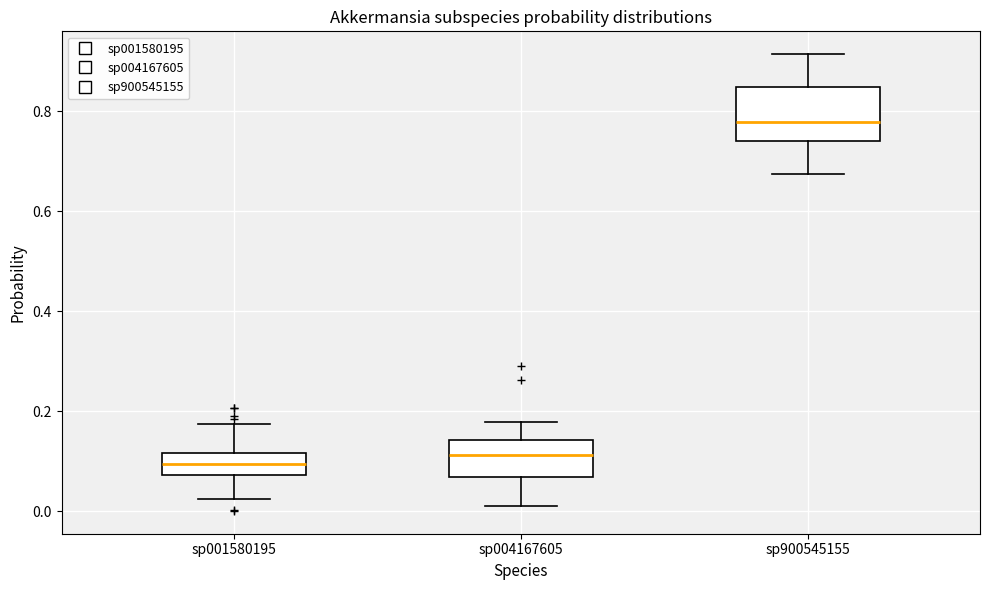

Where does the median line of the box for sp001580195 sit on the y-axis? The values are not printed on the chart, so give them approximately, as read against the axis.

0.10